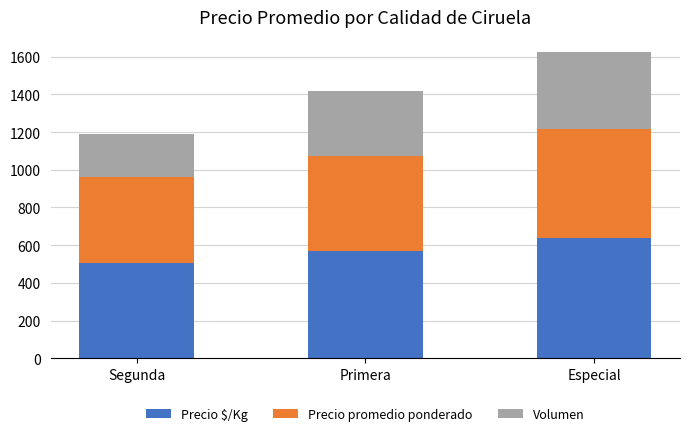

At which category is the sum across all series the highest?

Especial